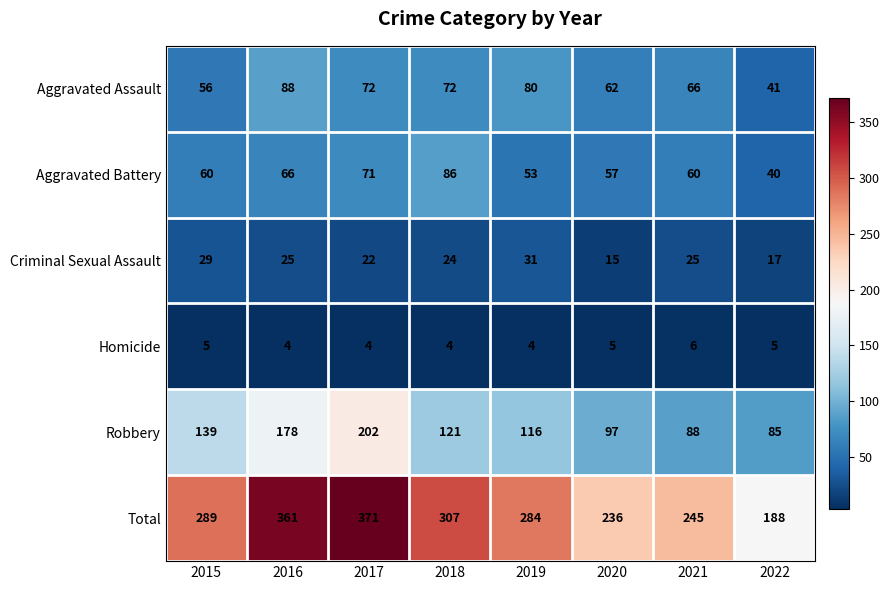

Which series has the largest total across all categories?

Total